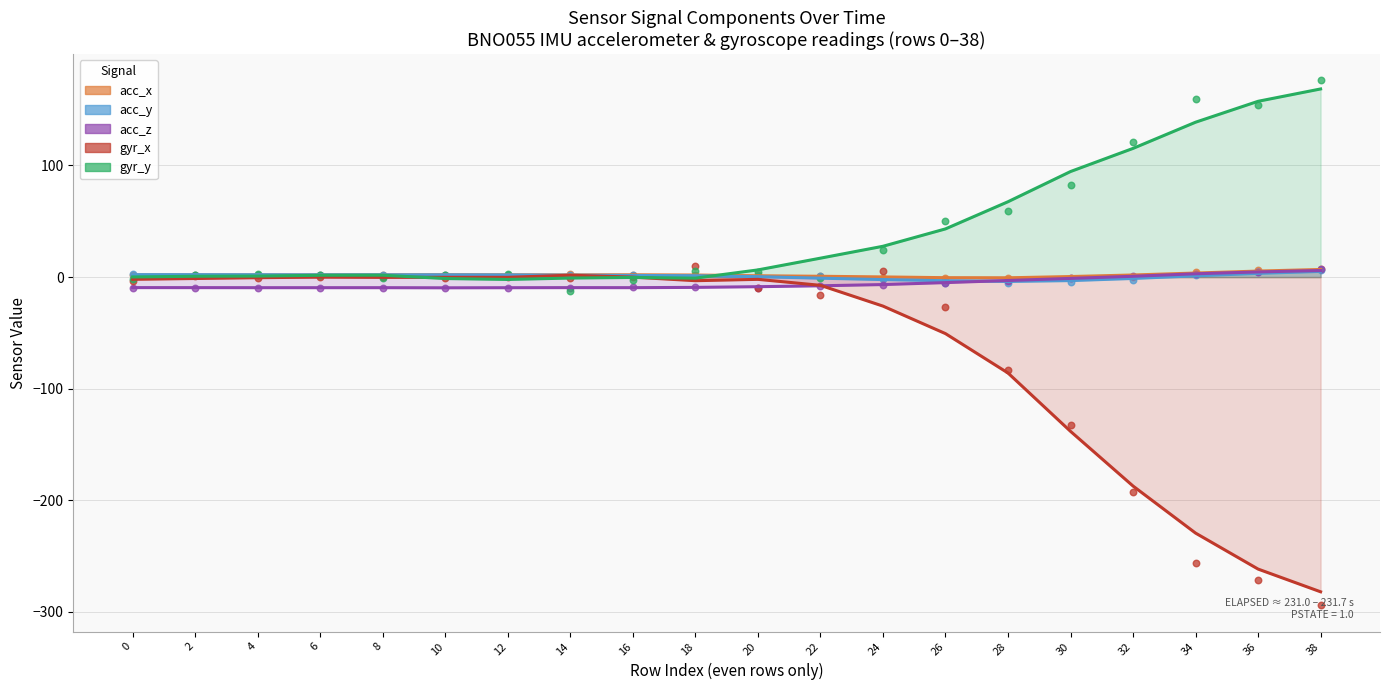

Which series has the largest total across all categories?

gyr_y